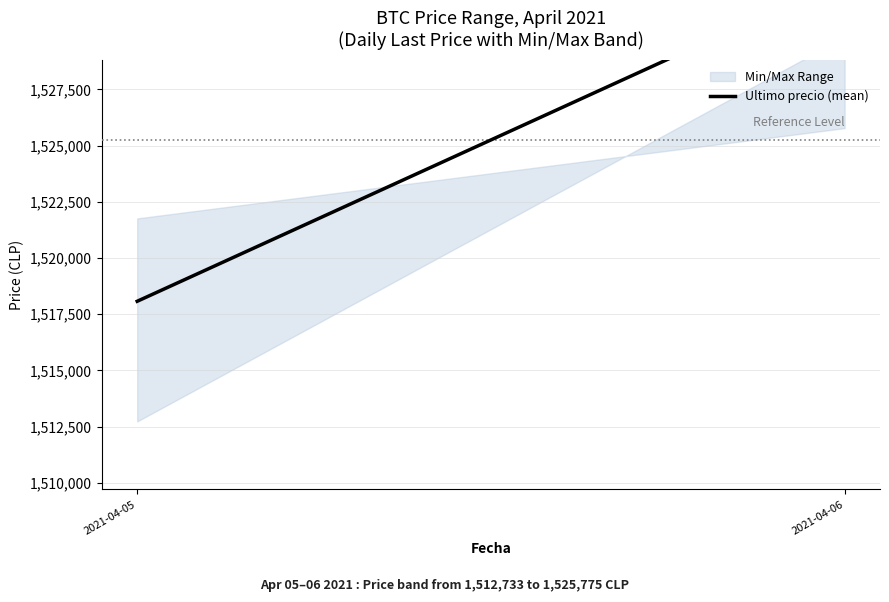

What is the ratio of the value at 2021-04-05 to the value at 2021-04-06?

1.0